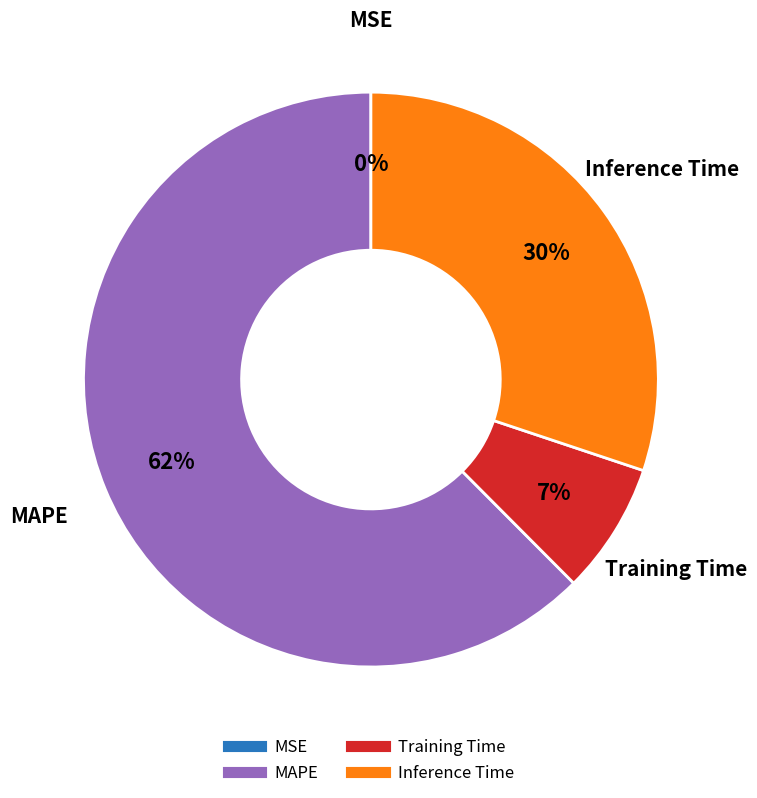

What percentage is the Training Time slice, to the nearest percent?

7%